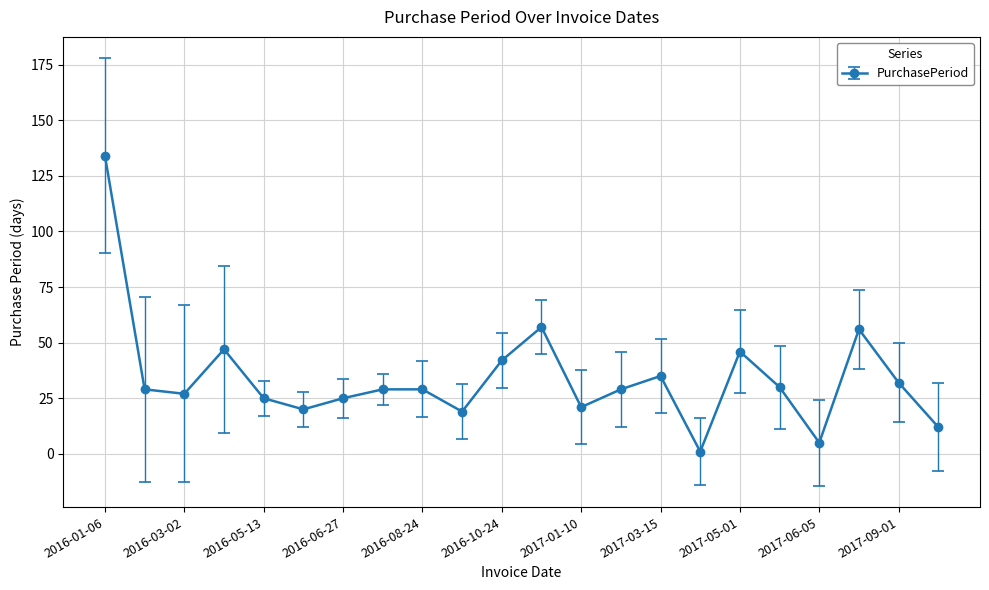

Reading left to right, list all the values displayed in this chart.

134	29	27	47	25	20	25	29	29	19	42	57	21	29	35	1	46	30	5	56	32	12